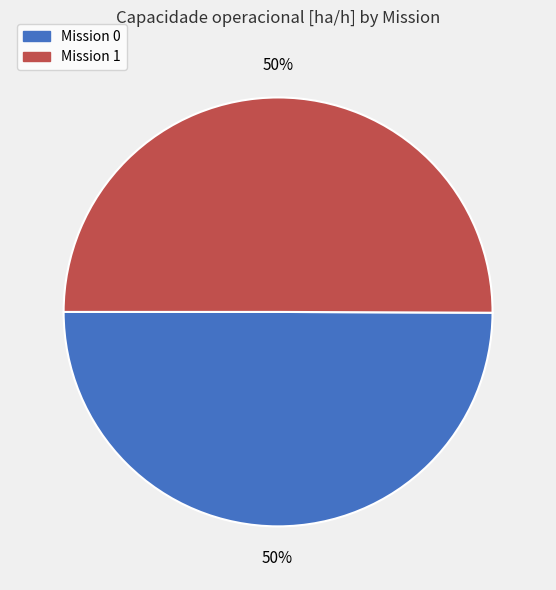

To the nearest percent, what is the average slice percentage?

50%